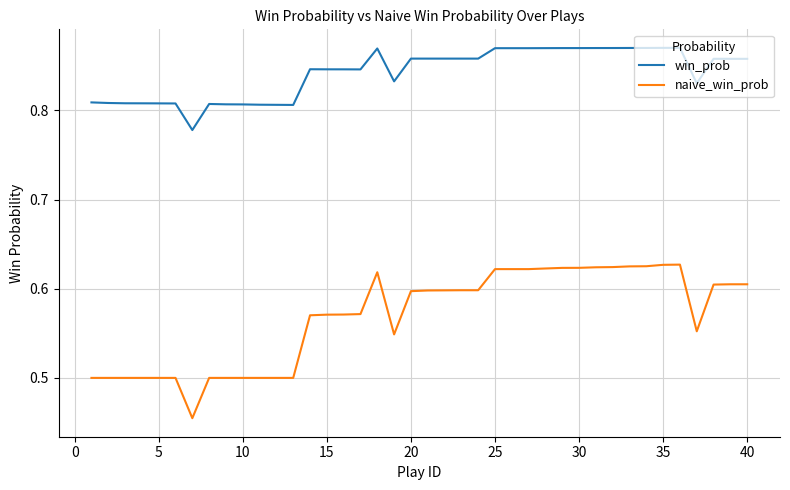

Which series has the largest total across all categories?

win_prob